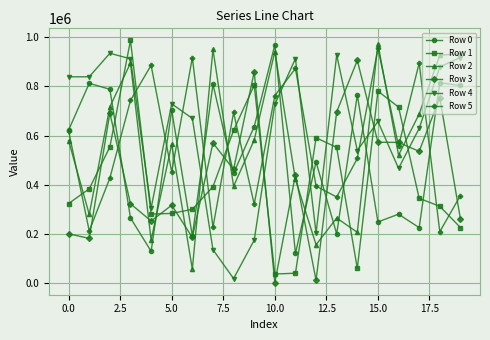

What is the maximum value shown in the chart?

987111